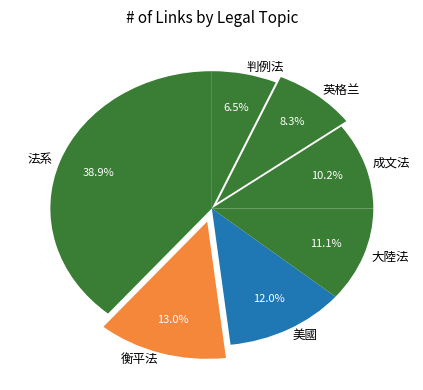

To the nearest percent, what is the difference between the 英格兰 and 法系 slice percentages?

31%